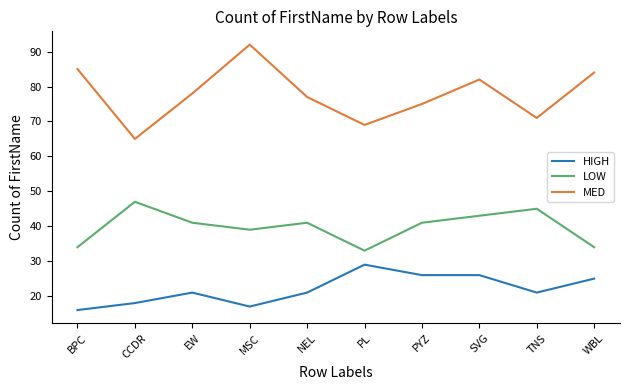

True or false: HIGH and LOW intersect in this chart.

False